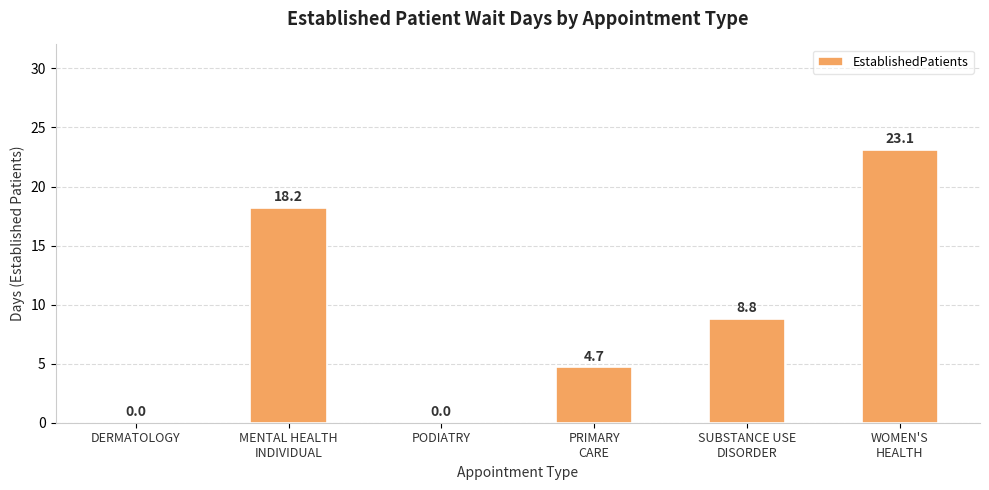

The value at PODIATRY is 0.0. True or false?

True